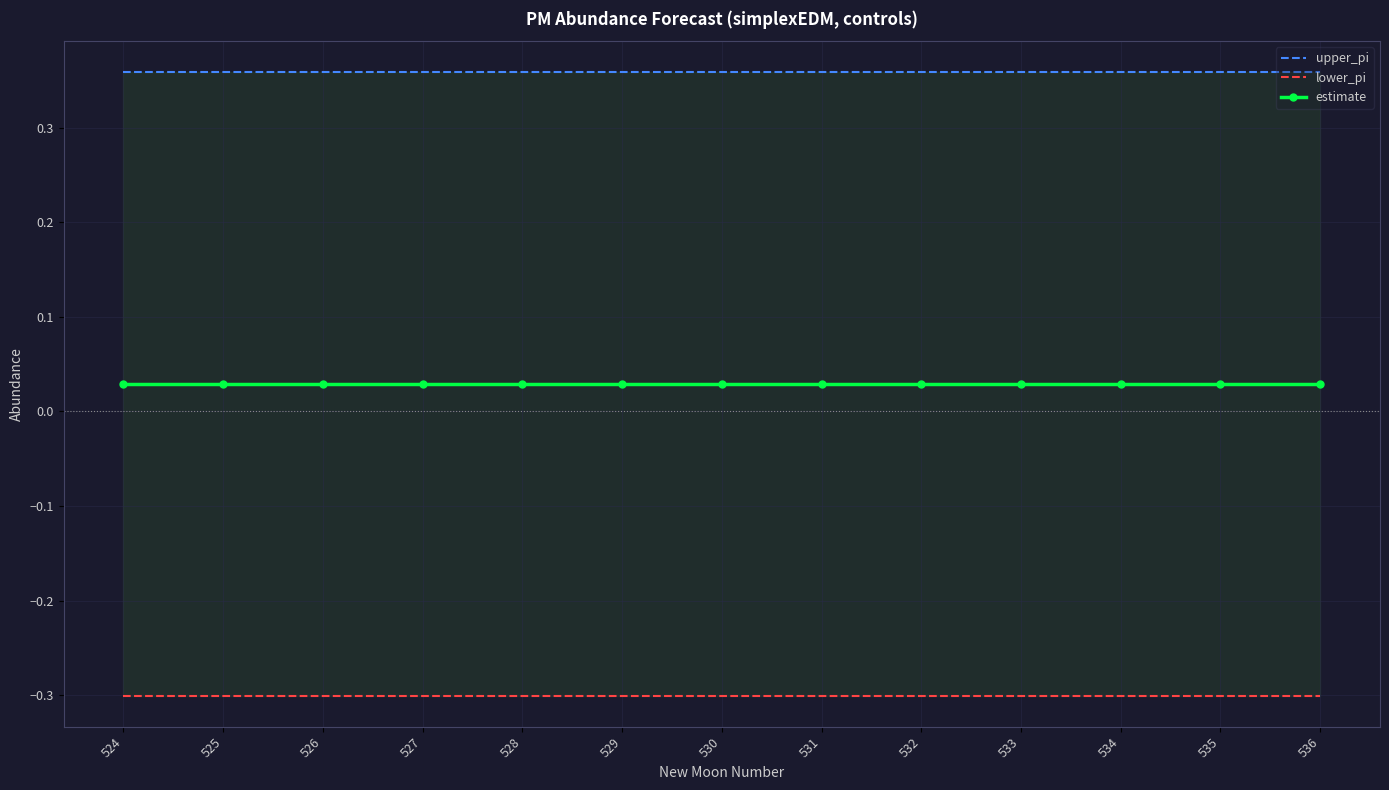

Reading left to right, what are all the values shown in this chart?

upper_pi: 524=0.4	525=0.4	526=0.4	527=0.4	528=0.4	529=0.4	530=0.4	531=0.4	532=0.4	533=0.4	534=0.4	535=0.4	536=0.4
lower_pi: 524=-0.3	525=-0.3	526=-0.3	527=-0.3	528=-0.3	529=-0.3	530=-0.3	531=-0.3	532=-0.3	533=-0.3	534=-0.3	535=-0.3	536=-0.3
estimate: 524=0.0	525=0.0	526=0.0	527=0.0	528=0.0	529=0.0	530=0.0	531=0.0	532=0.0	533=0.0	534=0.0	535=0.0	536=0.0